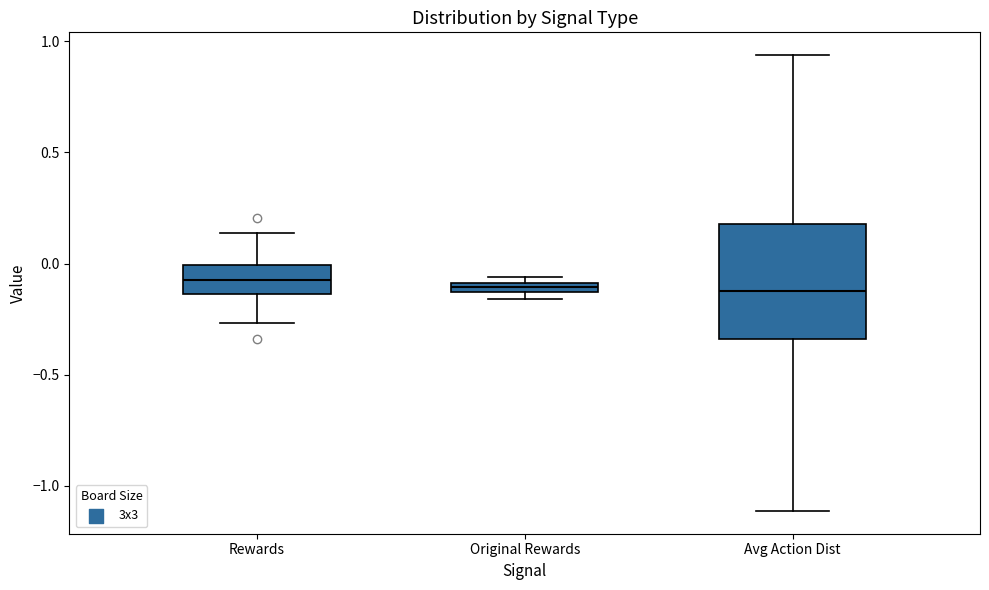

Which box is the tallest, from its lower edge to its upper edge?

Avg Action Dist